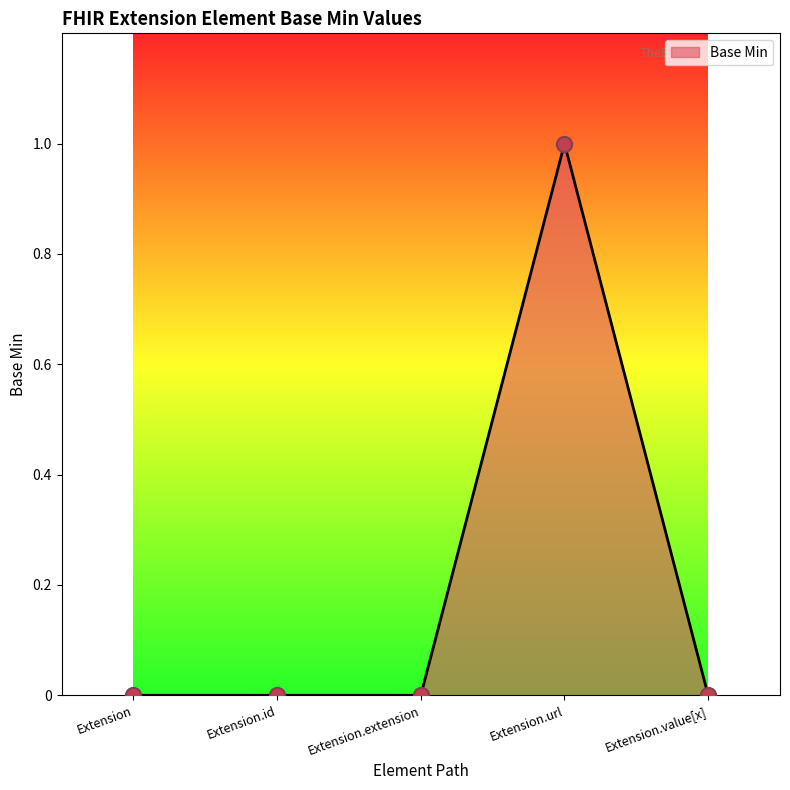

Between Extension.url and Extension.id, which is larger?

Extension.url